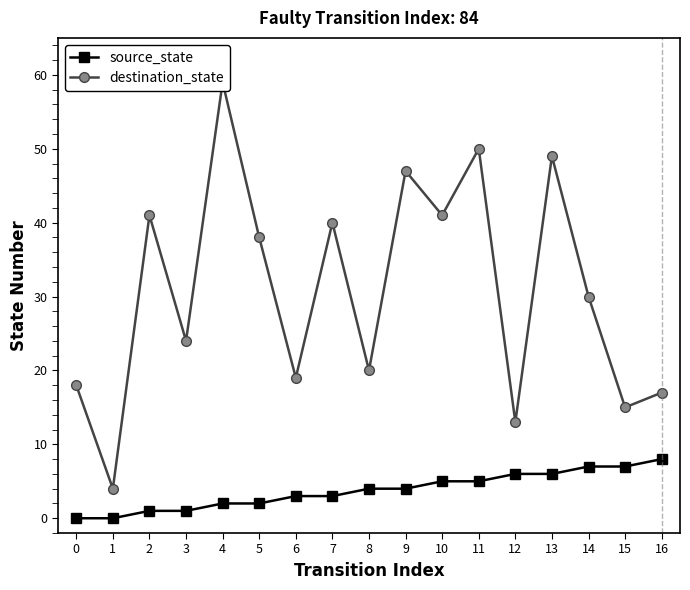

Between 12 and 7, which is larger?

12